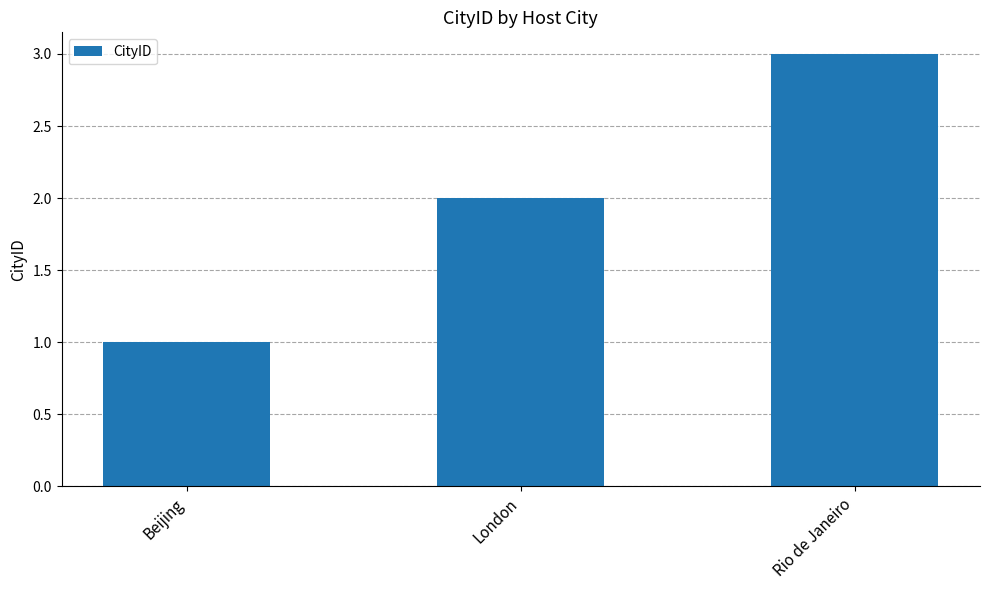

Reading left to right, what are all the values shown in this chart?

1	2	3